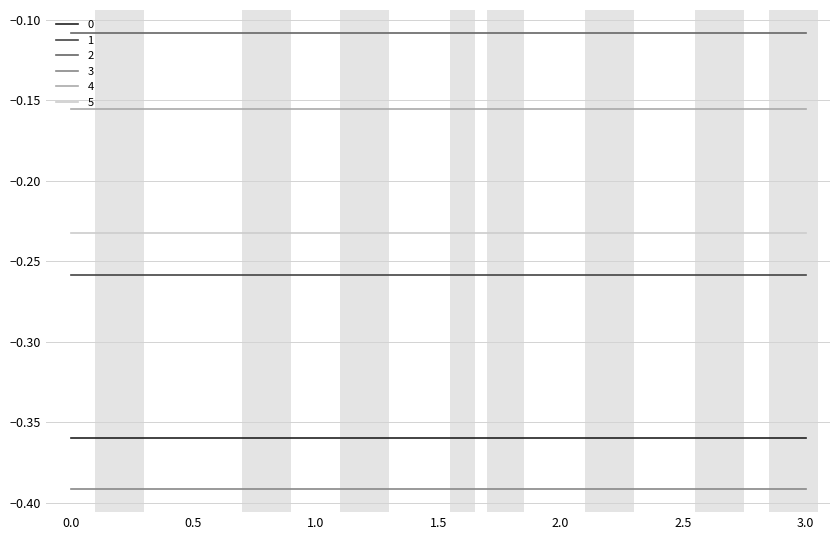

What are all the series names shown in the legend?

0, 1, 2, 3, 4, 5